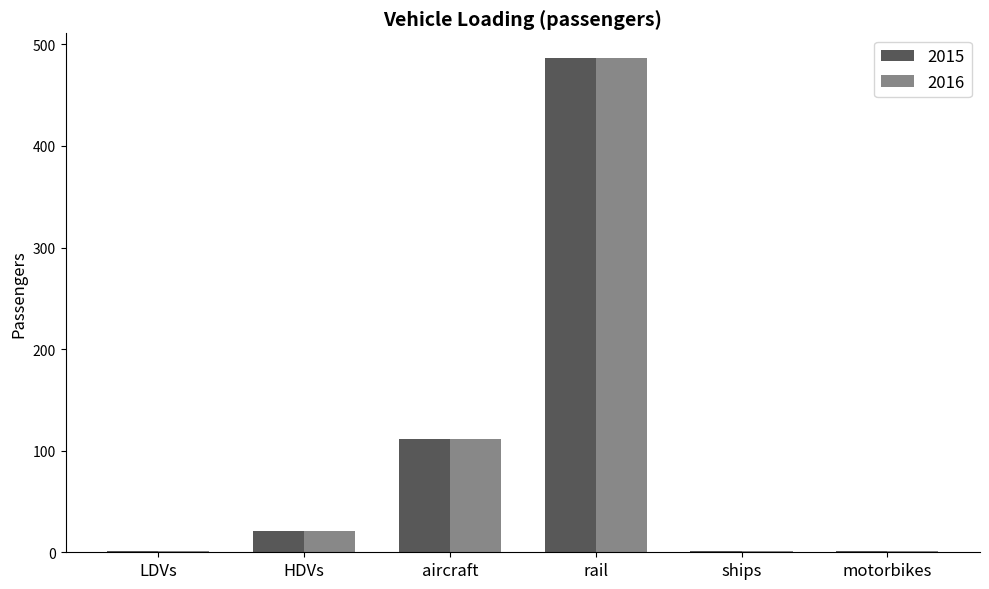

What is the total value across all series at motorbikes?

2.5